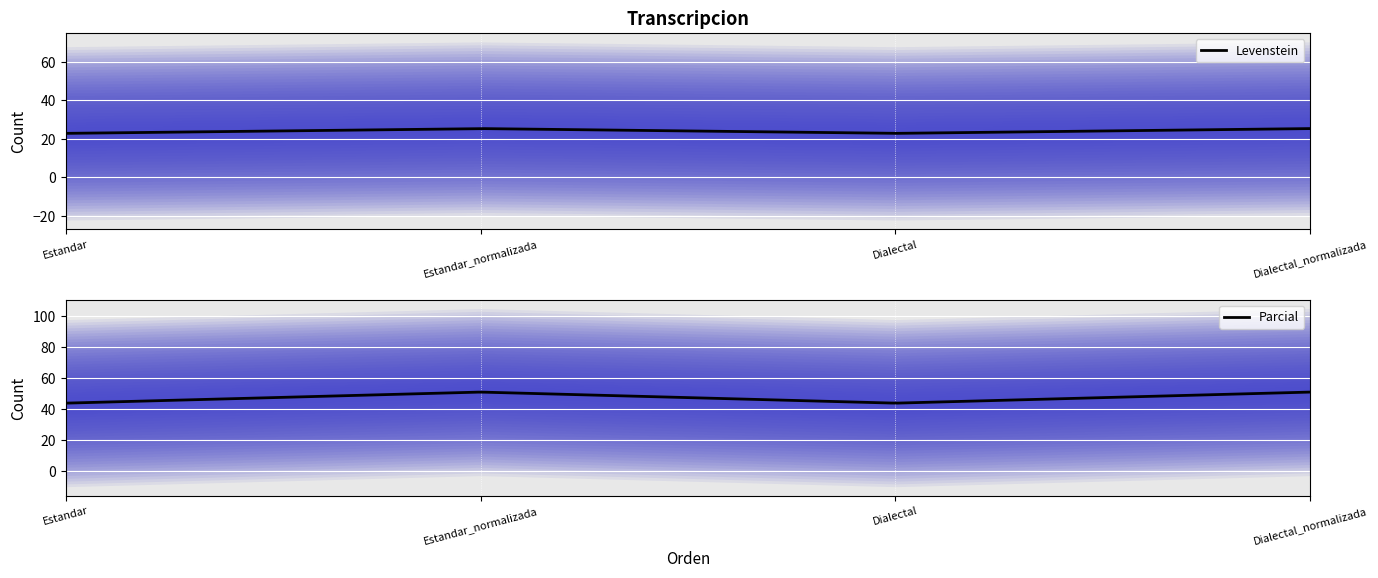

What is the average value of the Levenstein series?

24.1